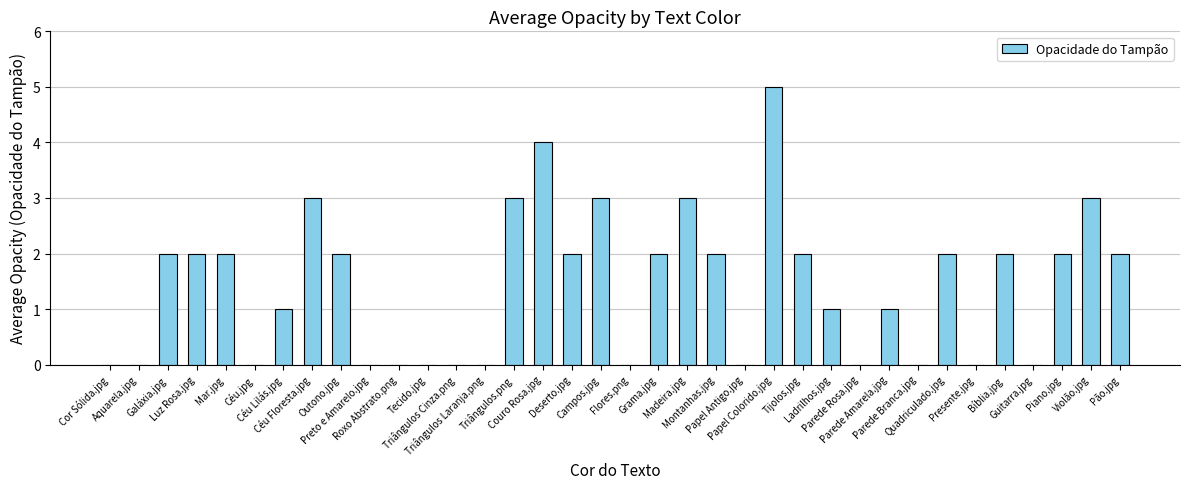

What is the maximum value shown in the chart?

5